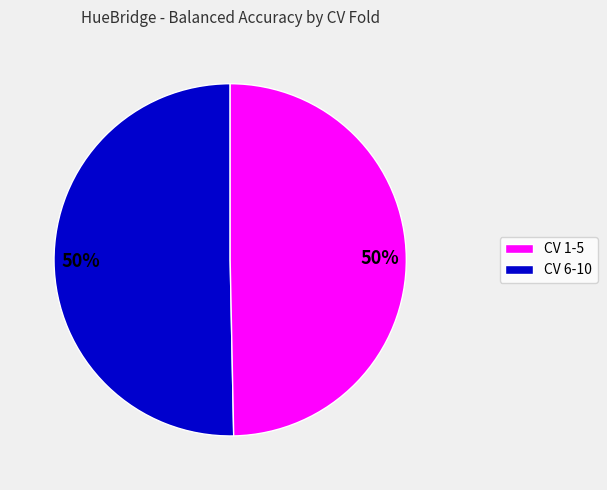

To the nearest percent, what is the average slice percentage?

50%